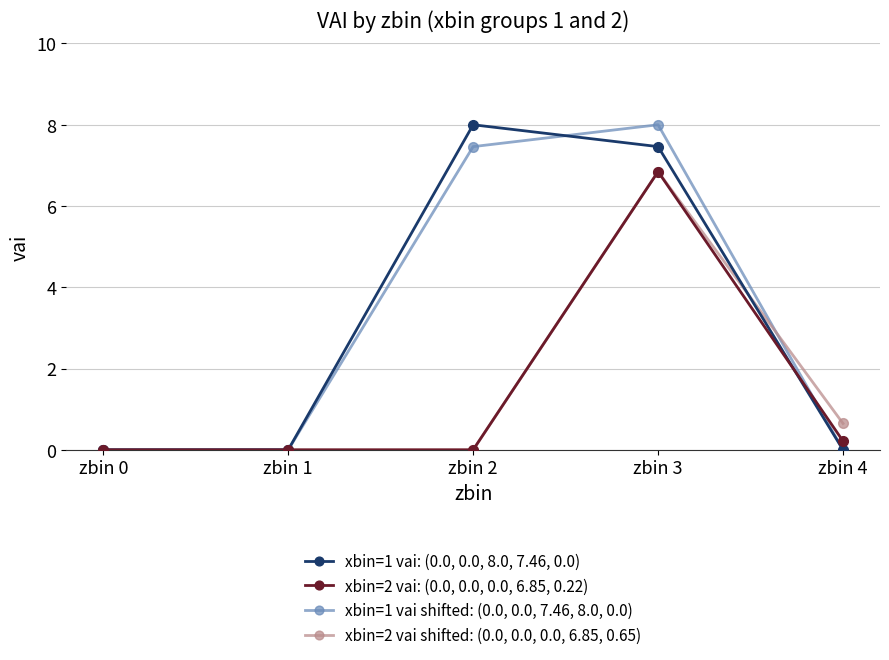

Reading left to right, transcribe all the data shown in this chart.

xbin=1 vai: (0.0, 0.0, 8.0, 7.46, 0.0): 0.0	0.0	8.0	7.5	0.0
xbin=2 vai: (0.0, 0.0, 0.0, 6.85, 0.22): 0.0	0.0	0.0	6.8	0.2
xbin=1 vai shifted: (0.0, 0.0, 7.46, 8.0, 0.0): 0.0	0.0	7.5	8.0	0.0
xbin=2 vai shifted: (0.0, 0.0, 0.0, 6.85, 0.65): 0.0	0.0	0.0	6.8	0.6